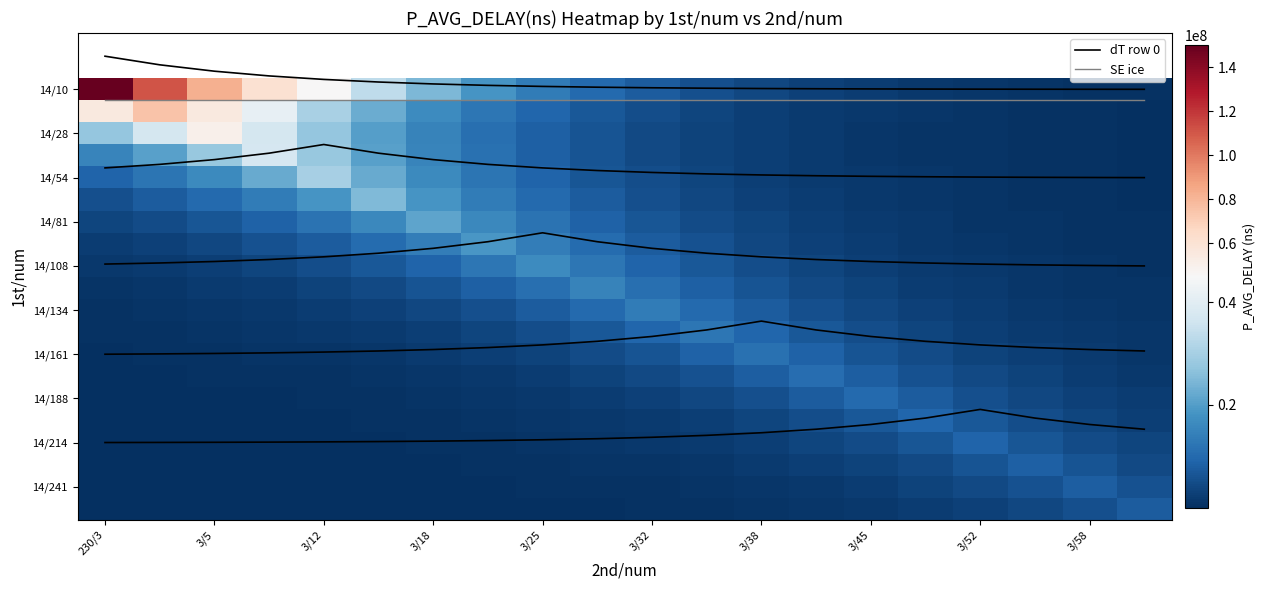

Which series has the widest spread of values?

14/10